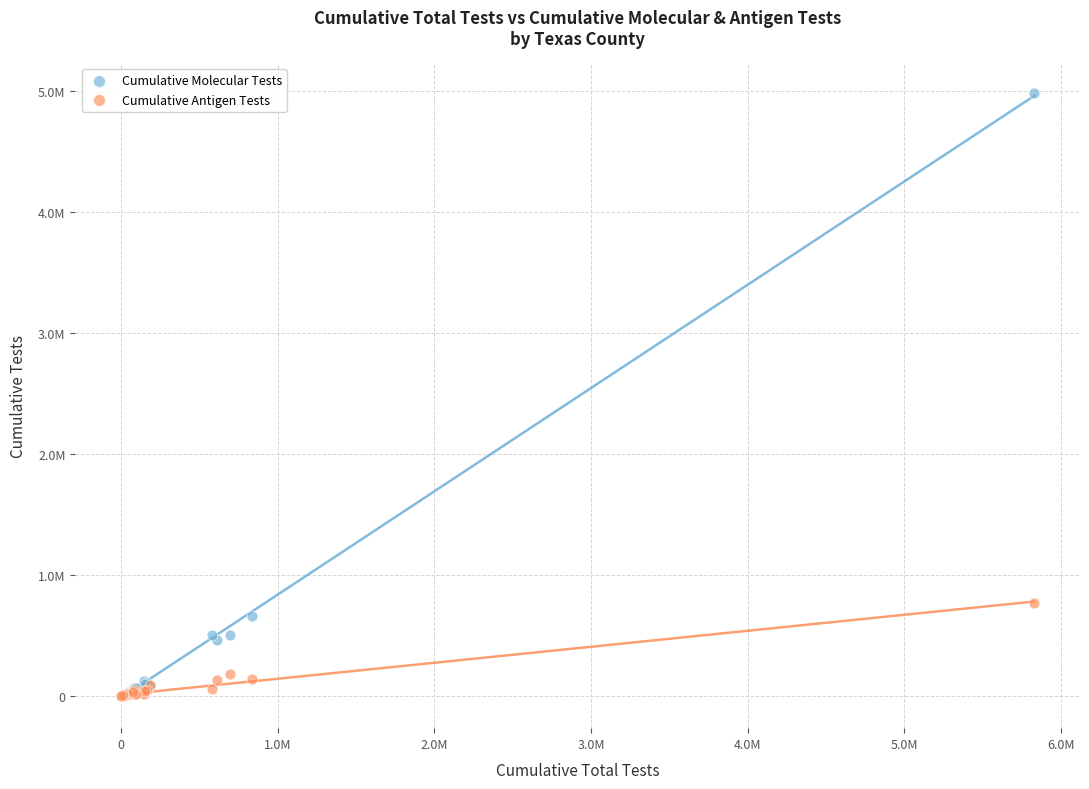

Which series has the largest Y range (max minus min)?

Cumulative Molecular Tests